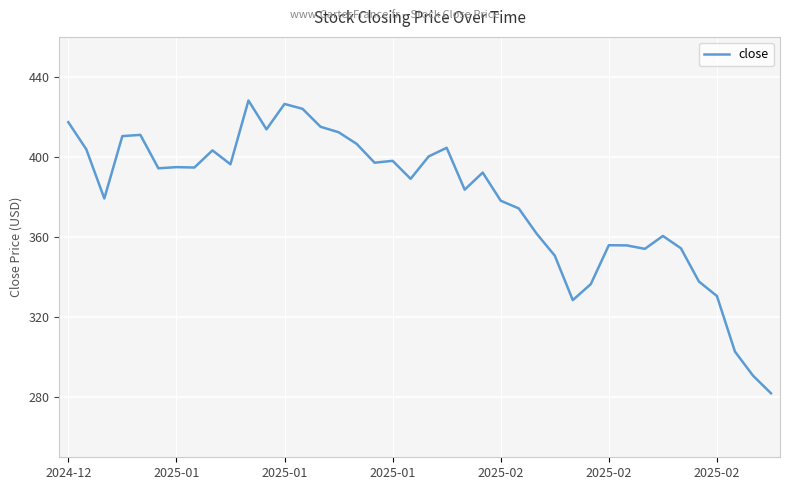

What is the maximum value shown in the chart?

428.2